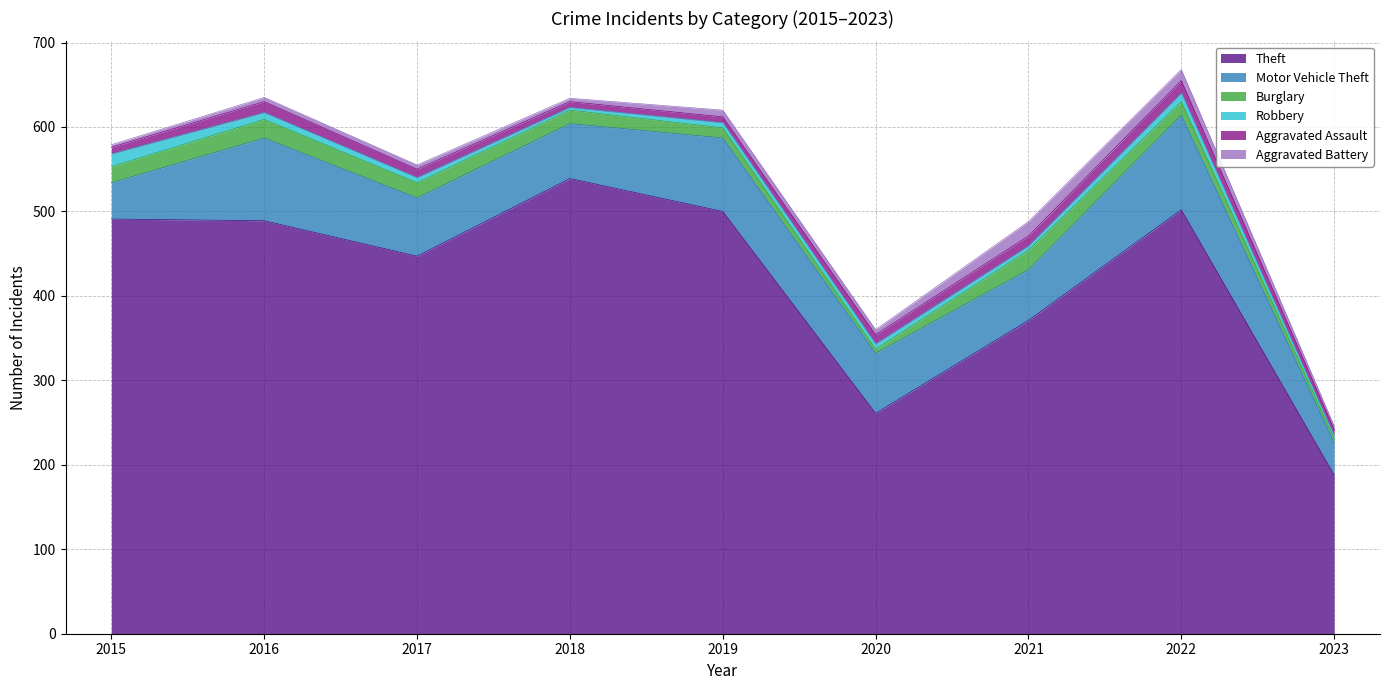

Reading right to left, what are all the values shown in this chart?

Theft: 2023=188	2022=502	2021=371	2020=261	2019=500	2018=539	2017=447	2016=489	2015=491
Motor Vehicle Theft: 2023=38	2022=112	2021=60	2020=71	2019=87	2018=65	2017=69	2016=98	2015=43
Burglary: 2023=5	2022=16	2021=23	2020=5	2019=12	2018=16	2017=18	2016=22	2015=19
Robbery: 2023=3	2022=10	2021=5	2020=6	2019=6	2018=3	2017=6	2016=8	2015=15
Aggravated Assault: 2023=8	2022=15	2021=12	2020=11	2019=7	2018=7	2017=10	2016=13	2015=8
Aggravated Battery: 2023=4	2022=13	2021=17	2020=6	2019=8	2018=4	2017=5	2016=5	2015=3